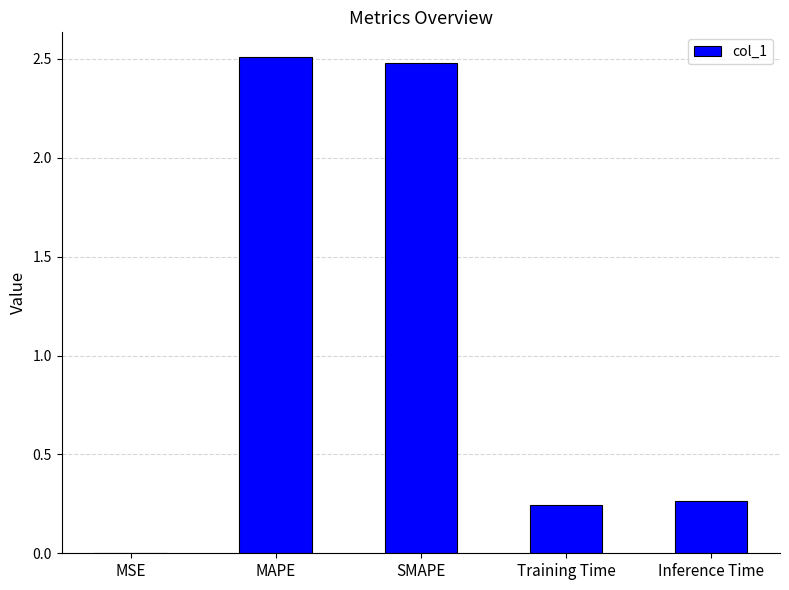

Between MAPE and MSE, which is larger?

MAPE